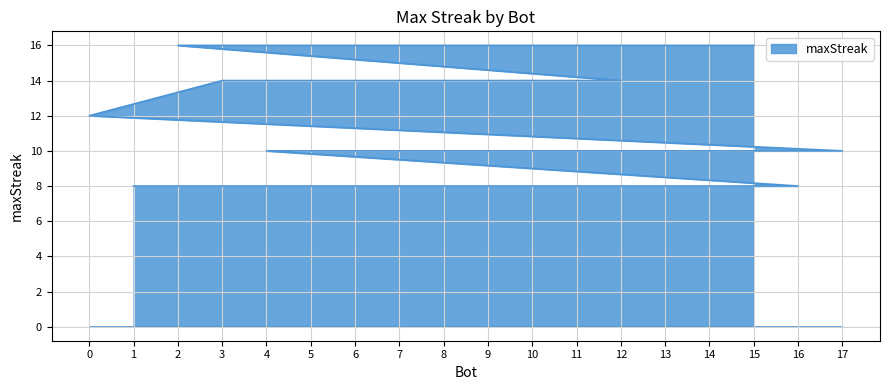

List the labels in order of value, largest first.

15, 10, 2, 12, 5, 3, 0, 17, 13, 11, 9, 7, 6, 4, 16, 14, 8, 1